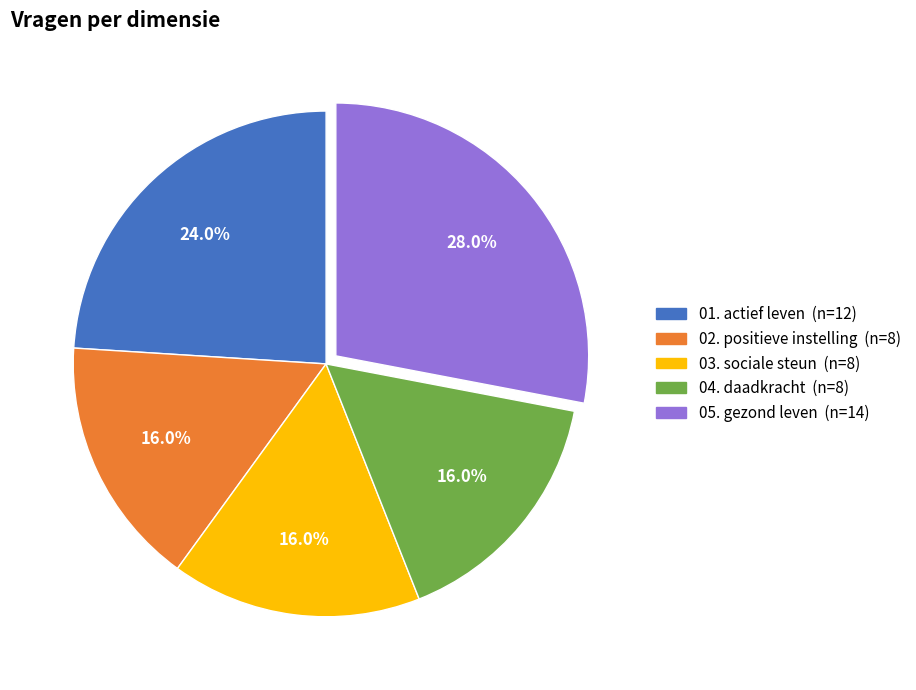

How many segments does this pie chart have?

5